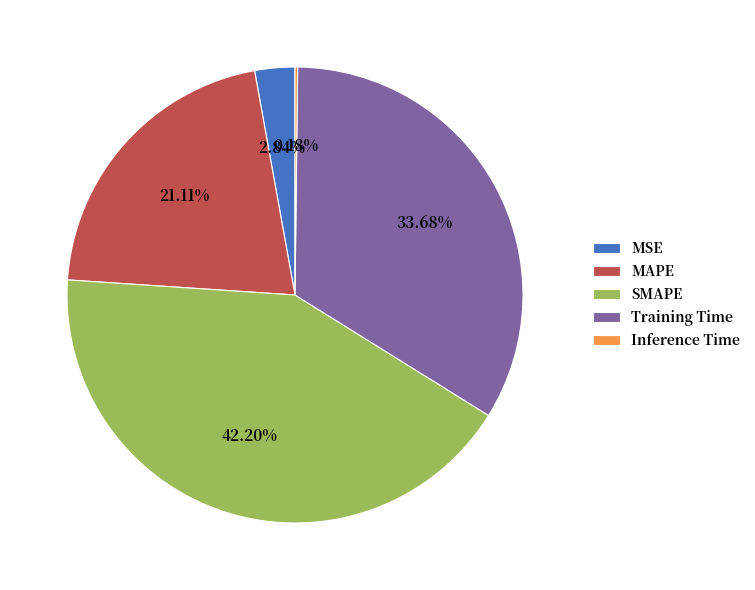

Is there a majority slice in this chart?

No